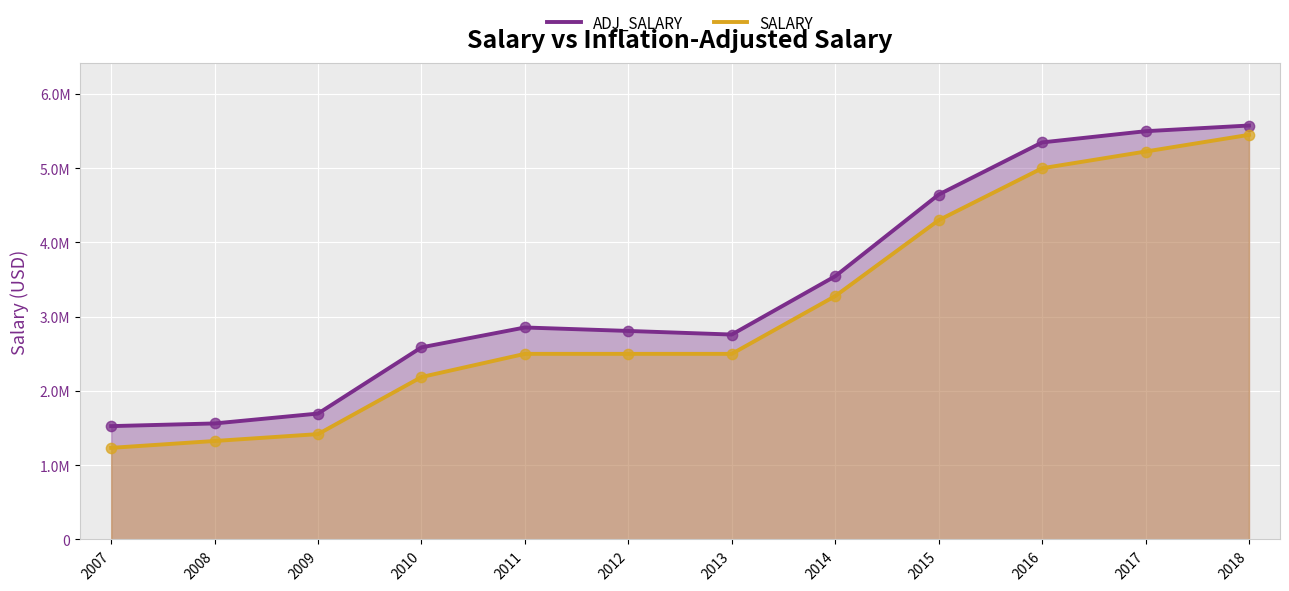

At which category is the sum across all series the highest?

2018